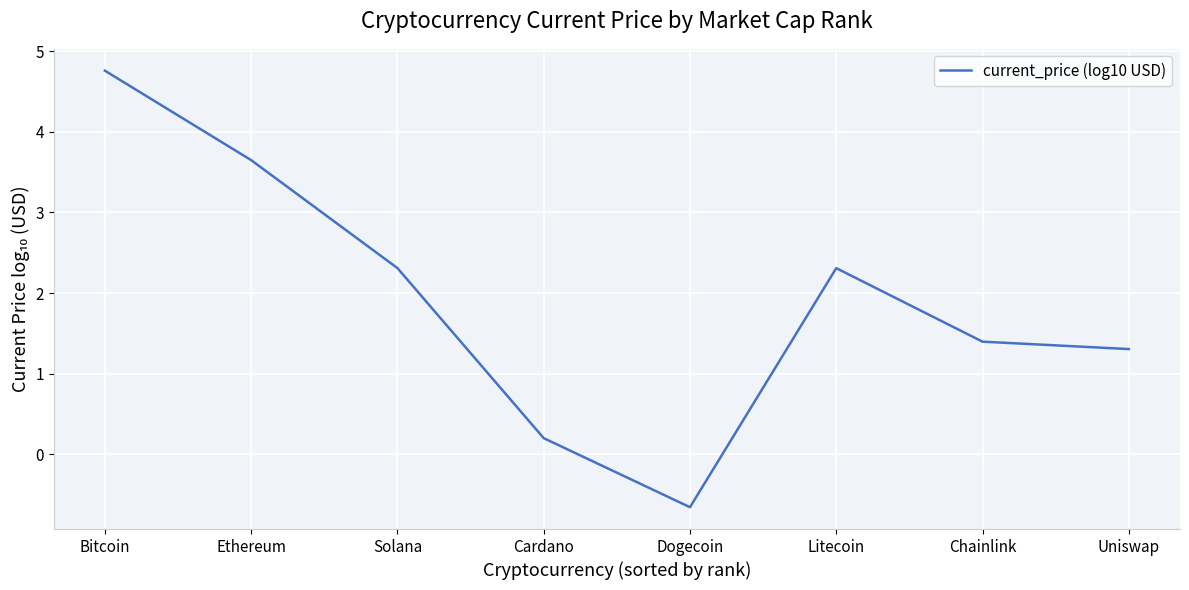

Which category has the lowest value across all series?

Dogecoin